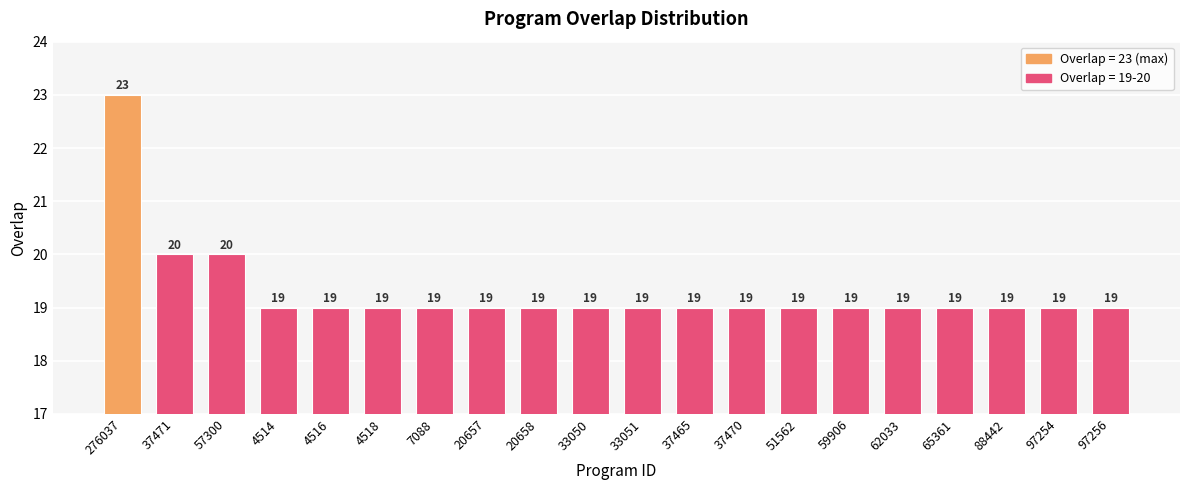

True or false: the data shows 19 at 97256.

True